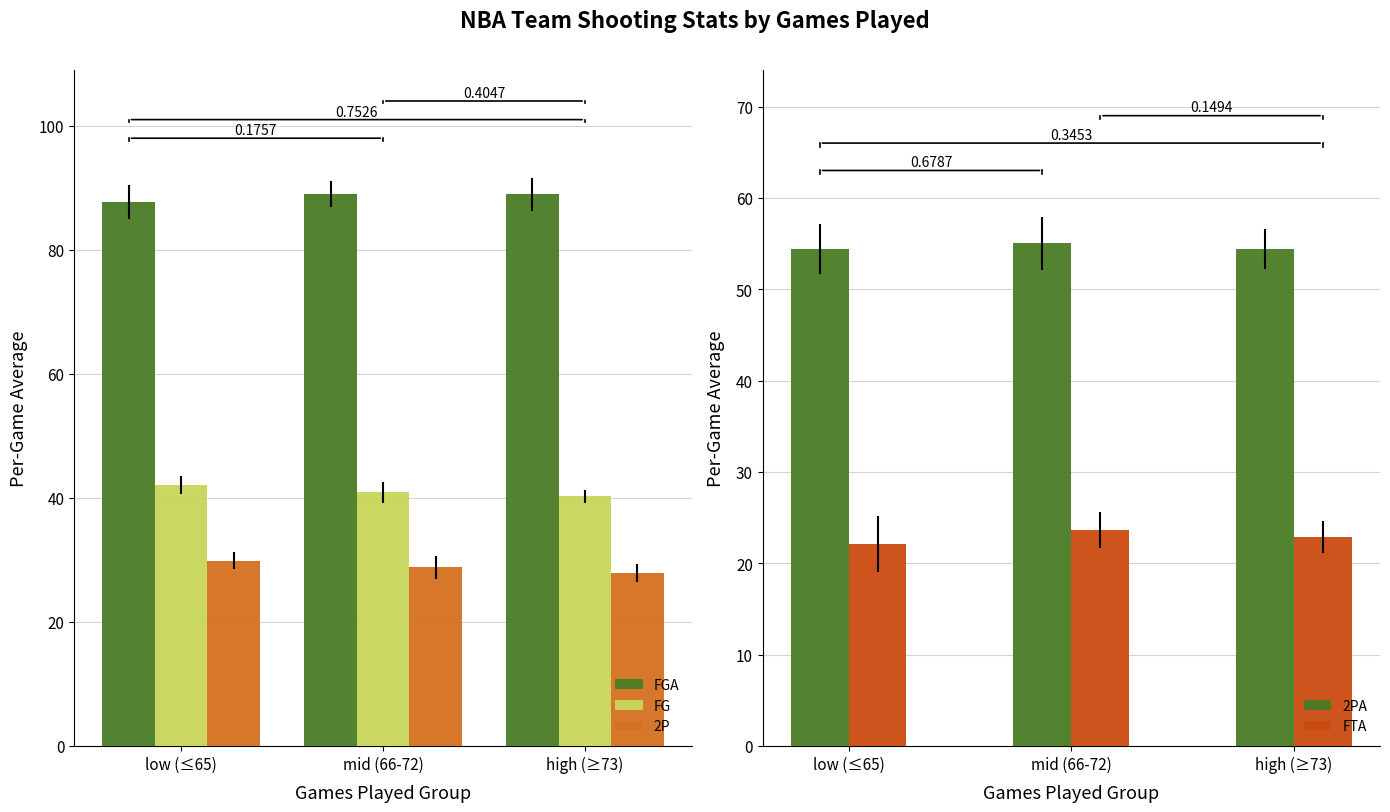

Reading left to right, list all the values displayed in this chart.

FGA: 87.7	89.0	88.9
FG: 42.1	40.9	40.3
2P: 29.9	28.8	27.9
2PA: 54.4	55.0	54.4
FTA: 22.1	23.6	22.8